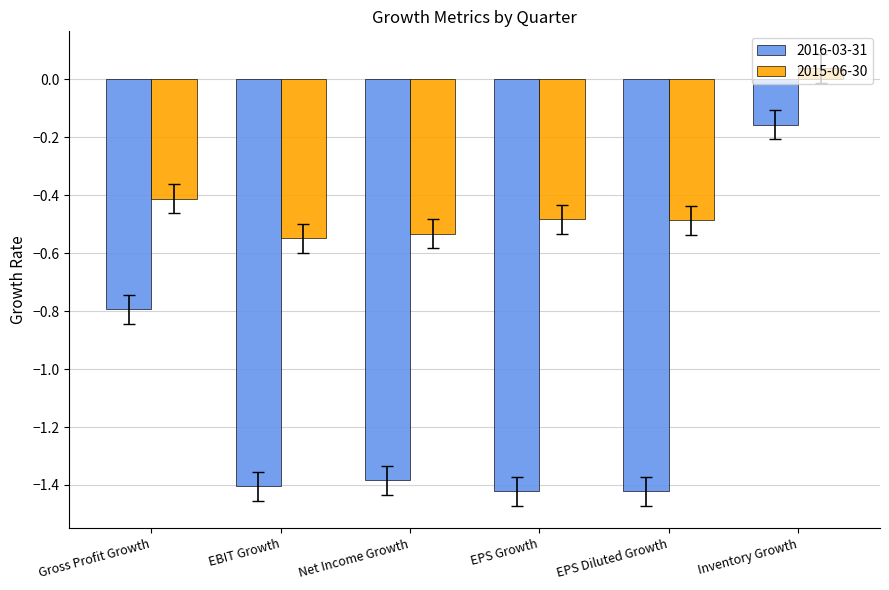

At which label is 2016-03-31 closest to 0?

Inventory Growth